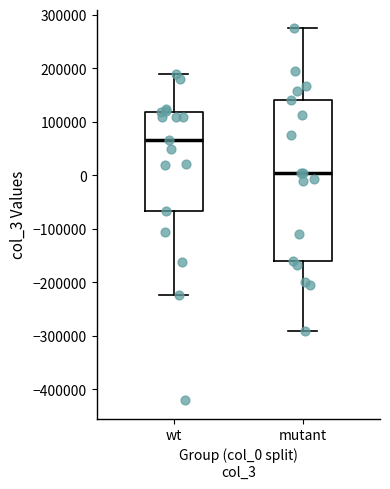

Where does the upper whisker of the box for wt end on the y-axis? The values are not printed on the chart, so give them approximately, as read against the axis.

190000